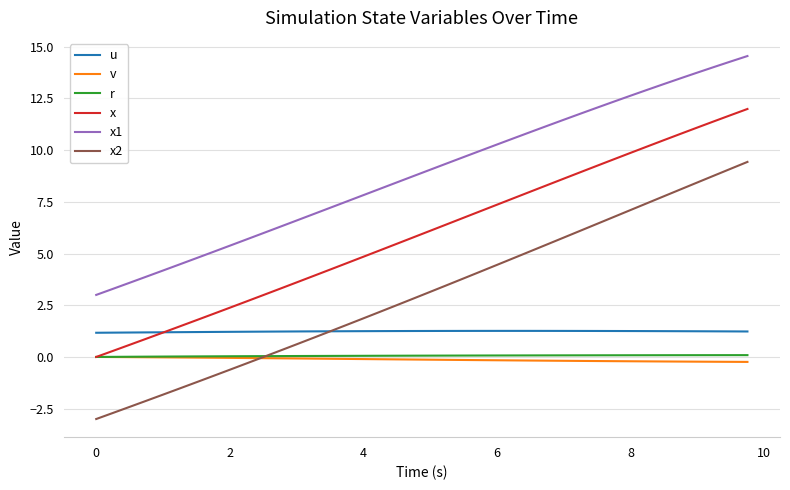

Which series has the largest total across all categories?

x1